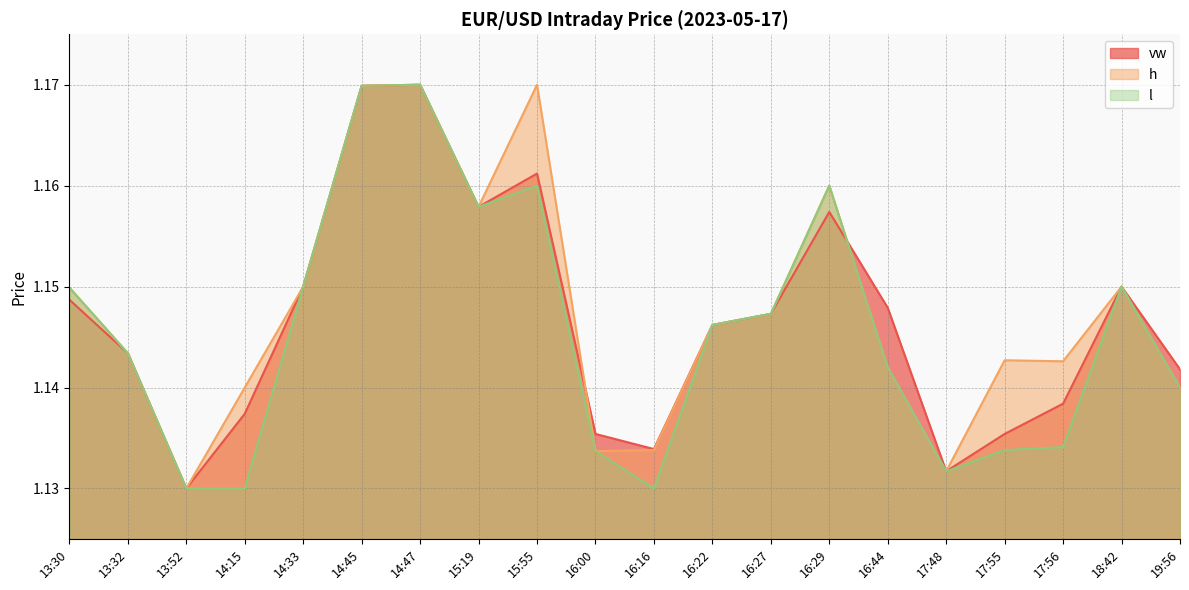

What position from the left is 16:00?

10